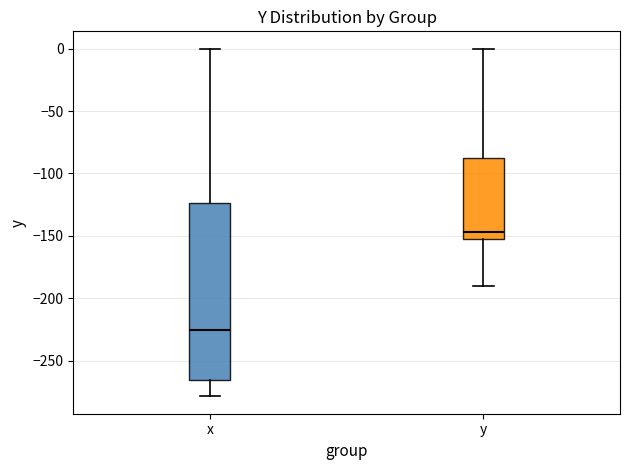

Which box is the tallest, from its lower edge to its upper edge?

x